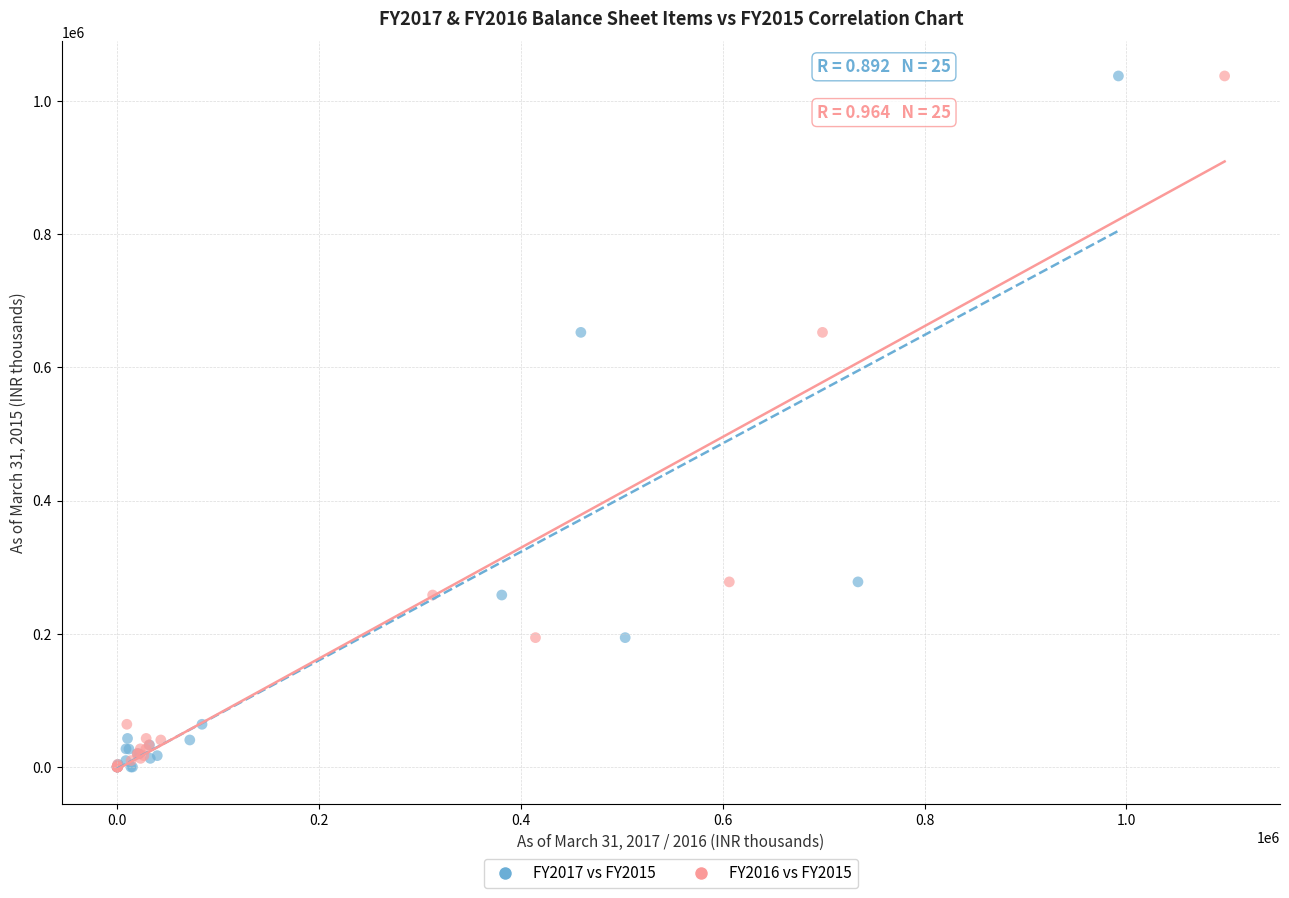

What are all the series names shown in the legend?

FY2017 vs FY2015, FY2016 vs FY2015